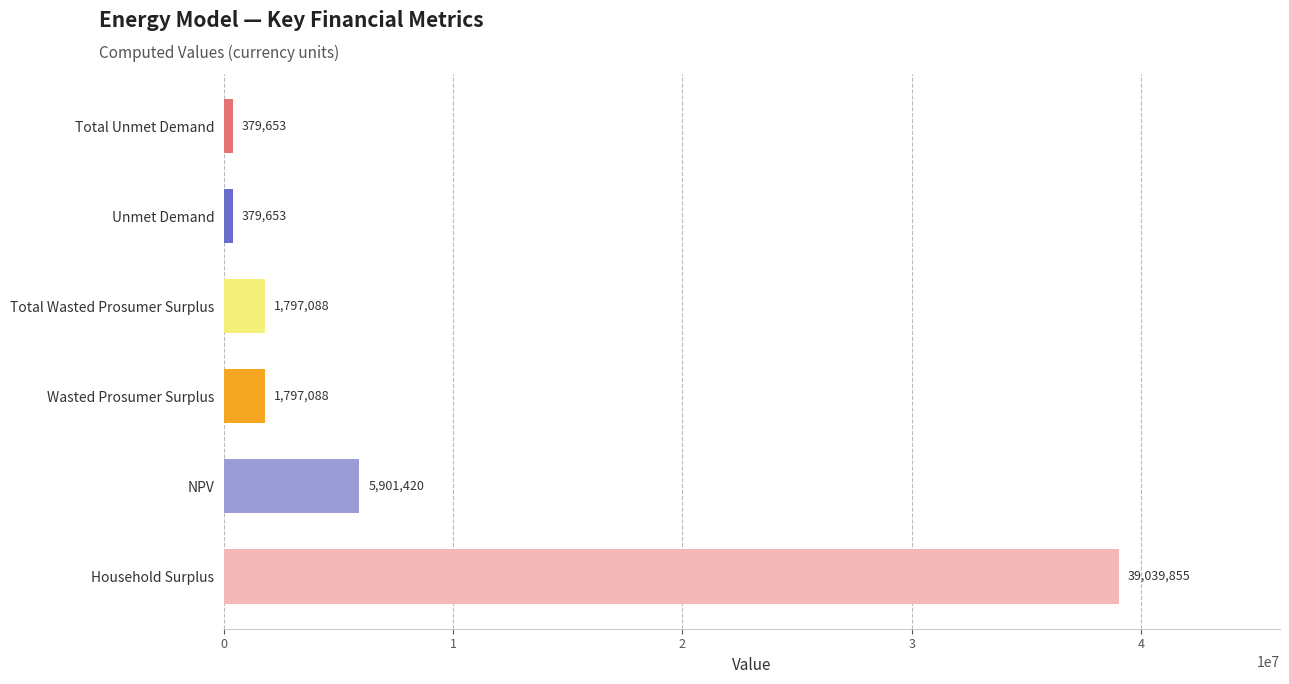

True or false: the data shows 379653.5 at Total Unmet Demand.

True